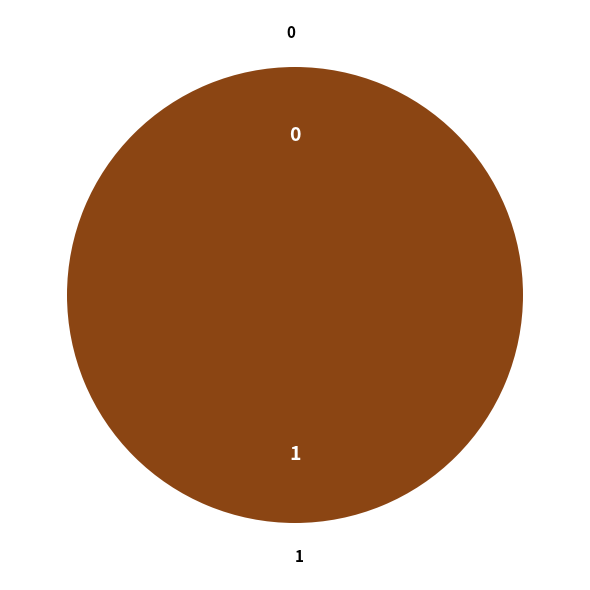

What is the total percentage of 1 and 0?

100.0%